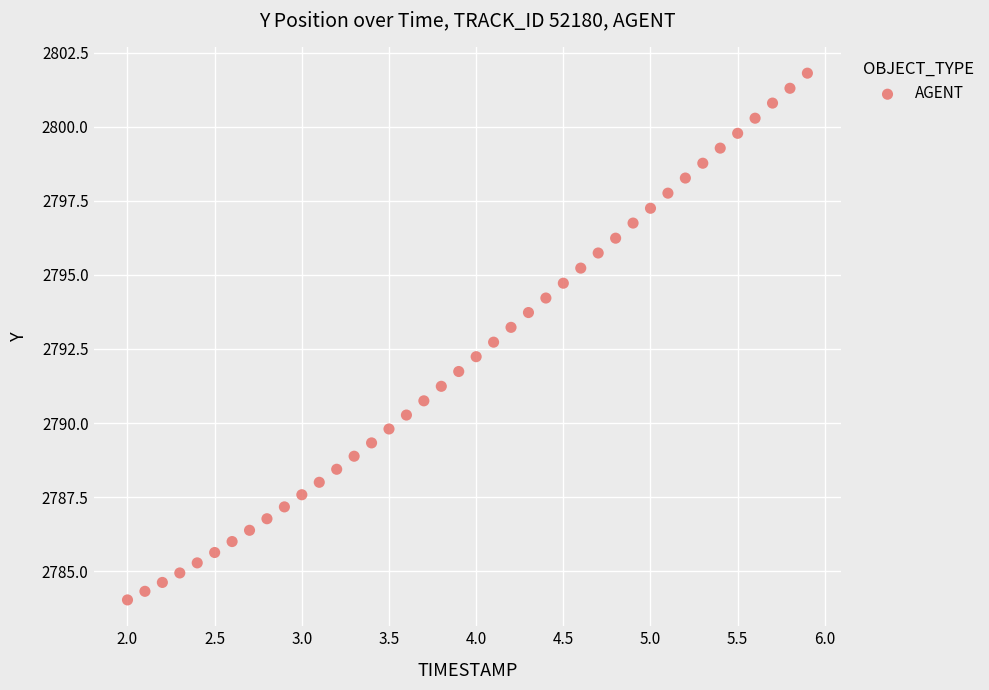

What is the range of X values (max minus min)?

3.9